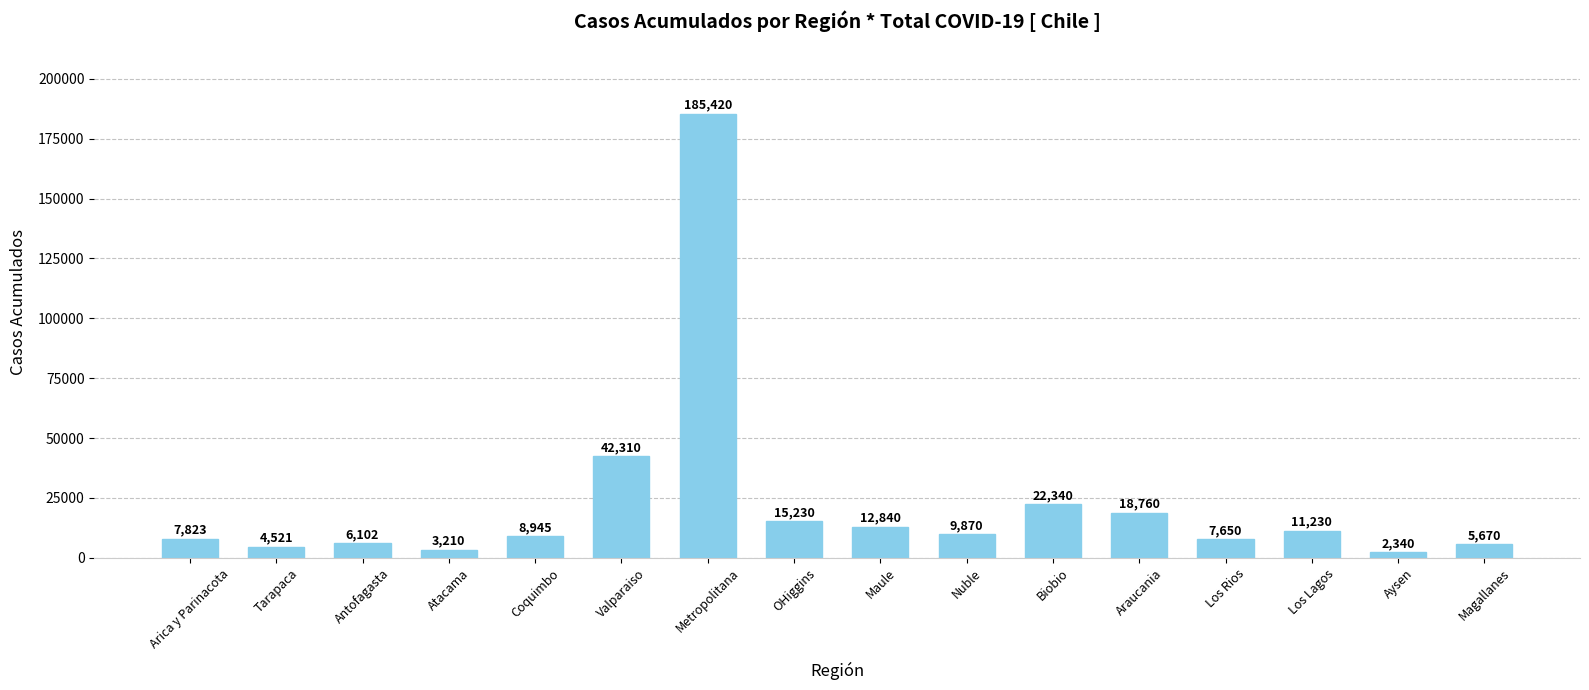

The chart shows a value of 34727 at Biobio. True or false?

False